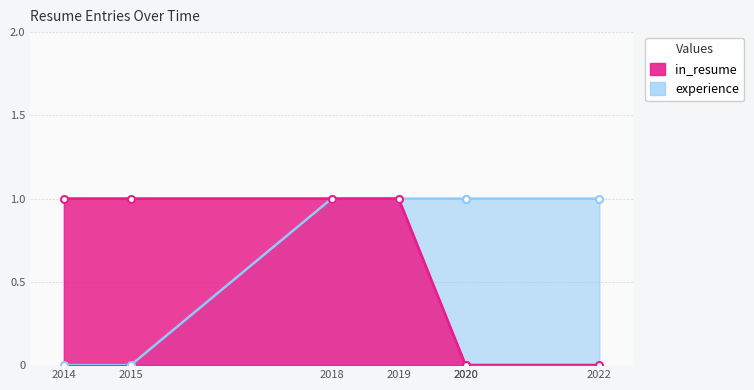

The value of in_resume at 2020 is 0. True or false?

False